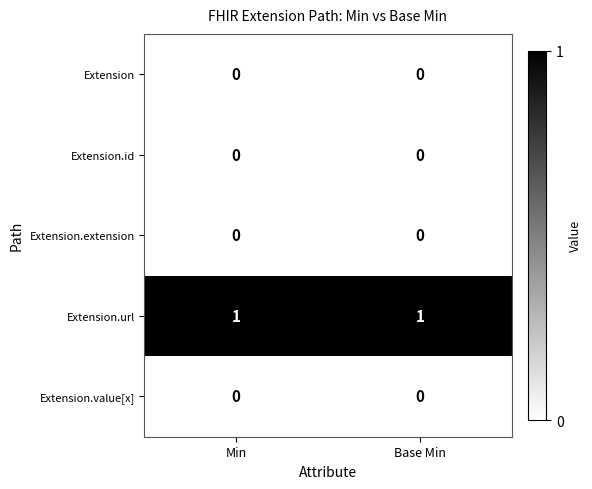

Which series has the largest total across all categories?

Extension.url